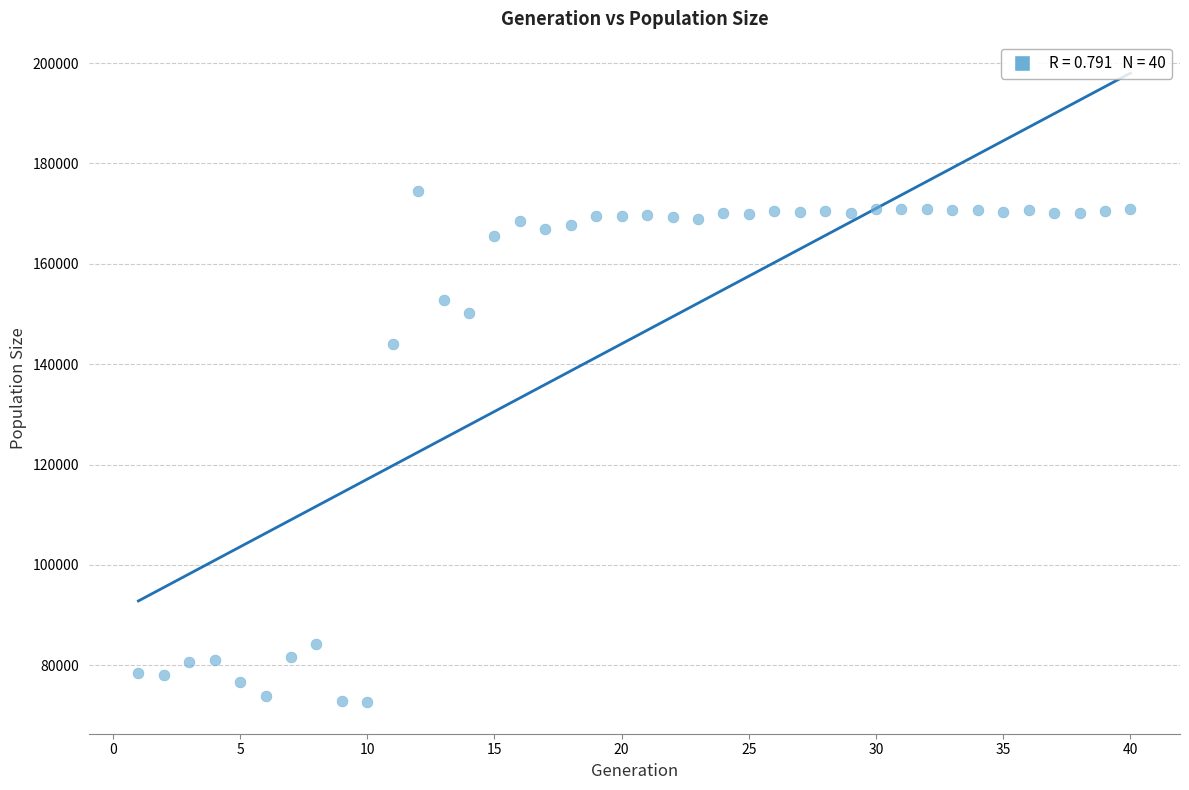

What is the range of X values (max minus min)?

39